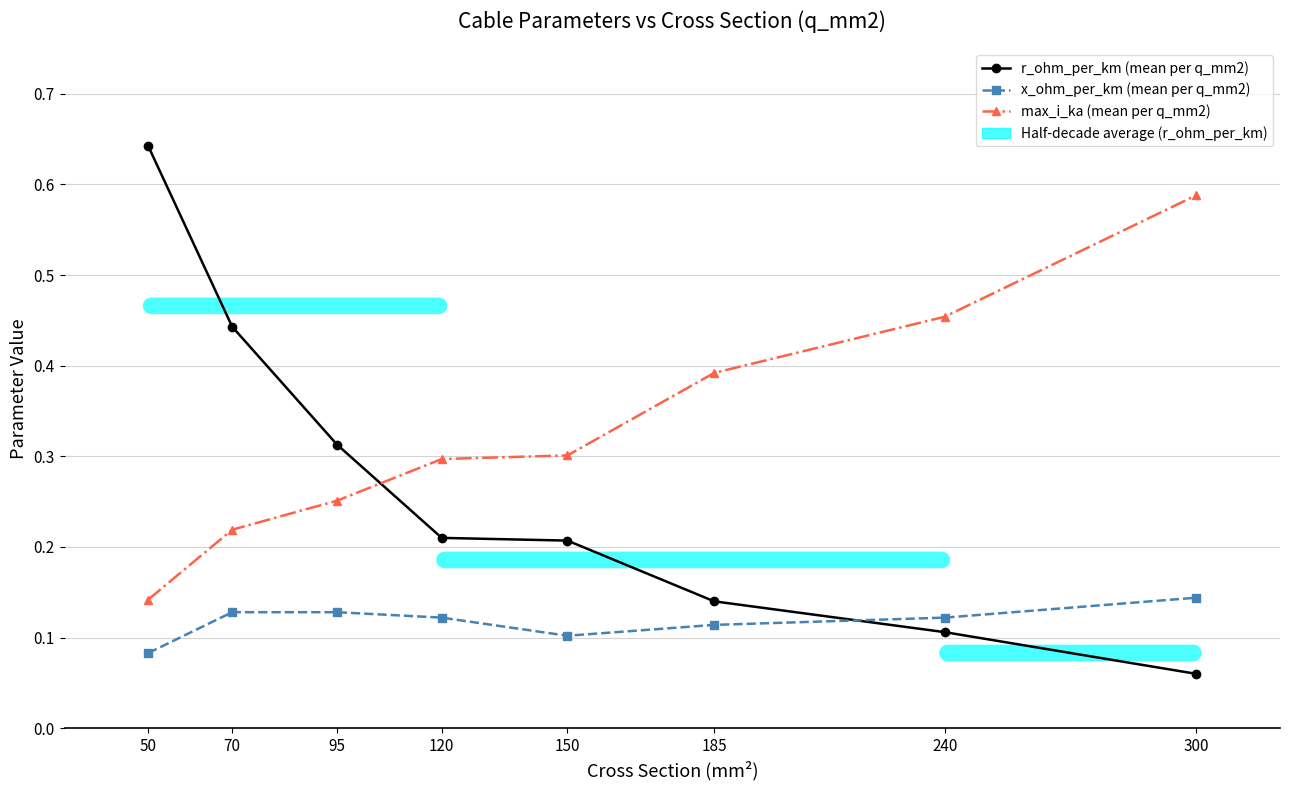

What is the sum of all x_ohm_per_km (mean per q_mm2) values?

0.9